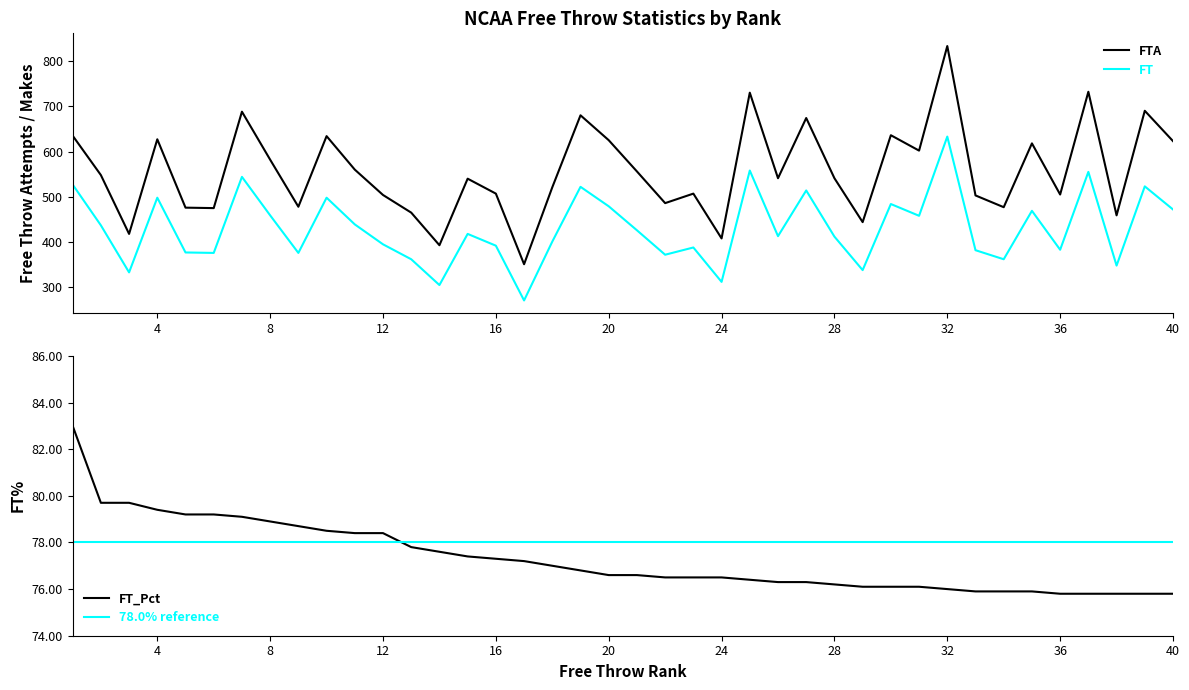

Which category has the highest value in the FT_Pct series?

1